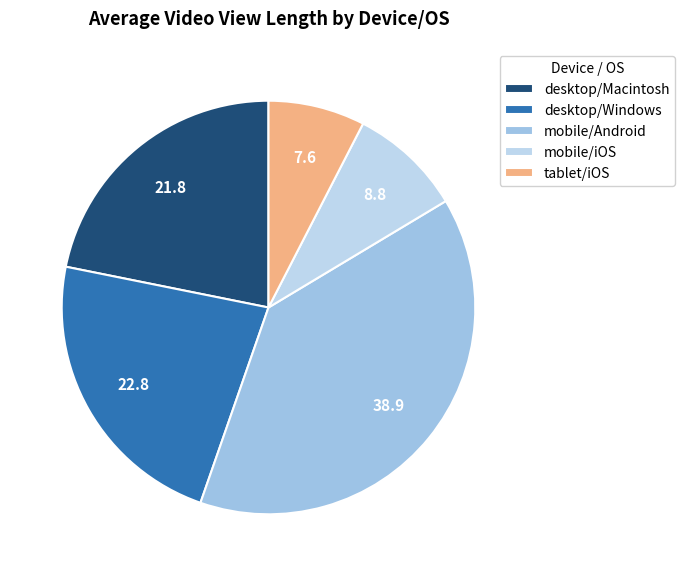

Combined, do mobile/Android and tablet/iOS account for over 50%?

No